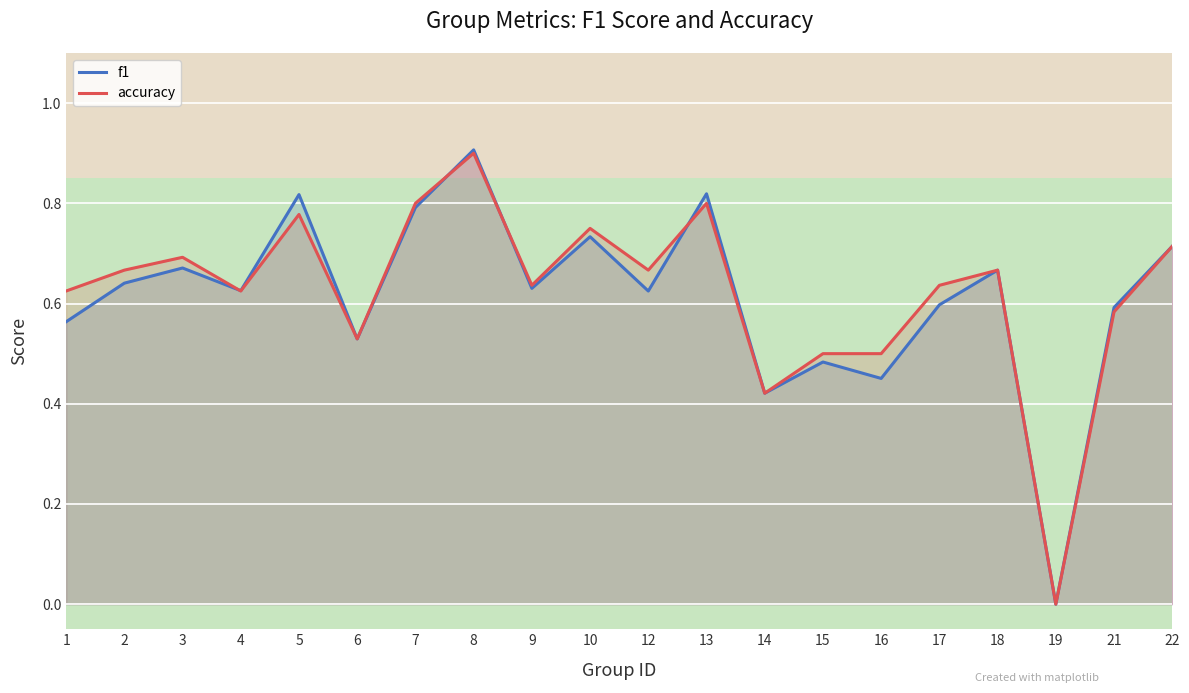

How many accuracy values are between 0 and 1?

20